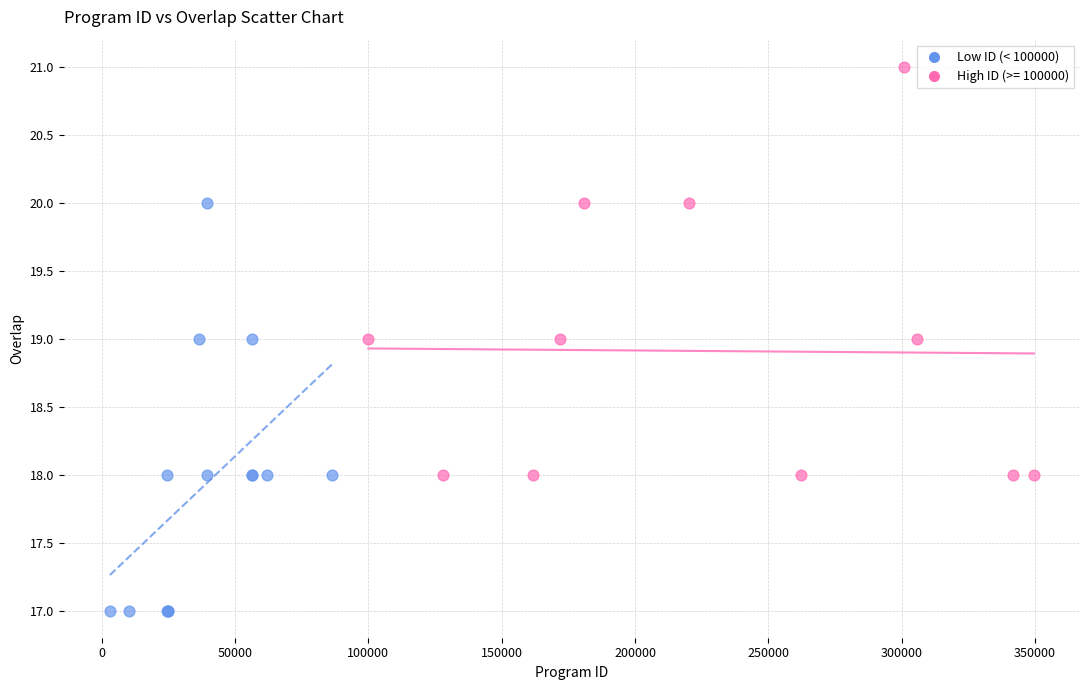

Which series reaches the maximum Y coordinate?

High ID (>= 100000)